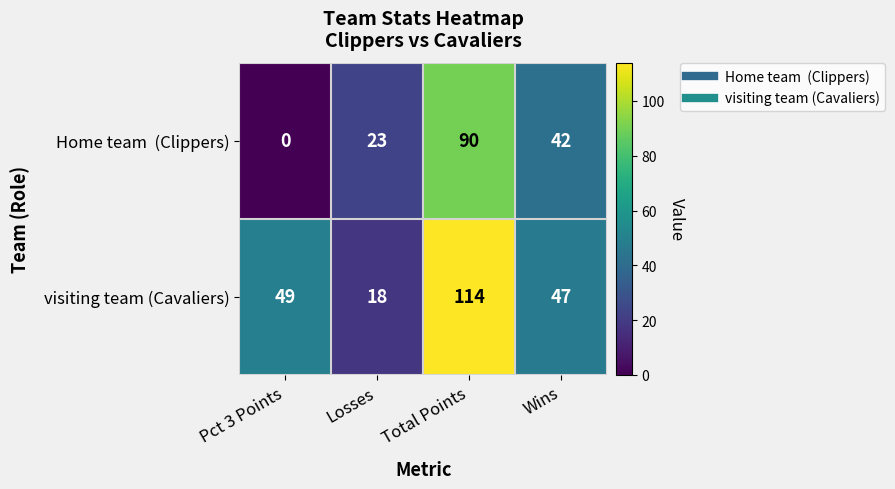

What is the difference between the maximum and minimum values in the visiting team (Cavaliers) series?

96